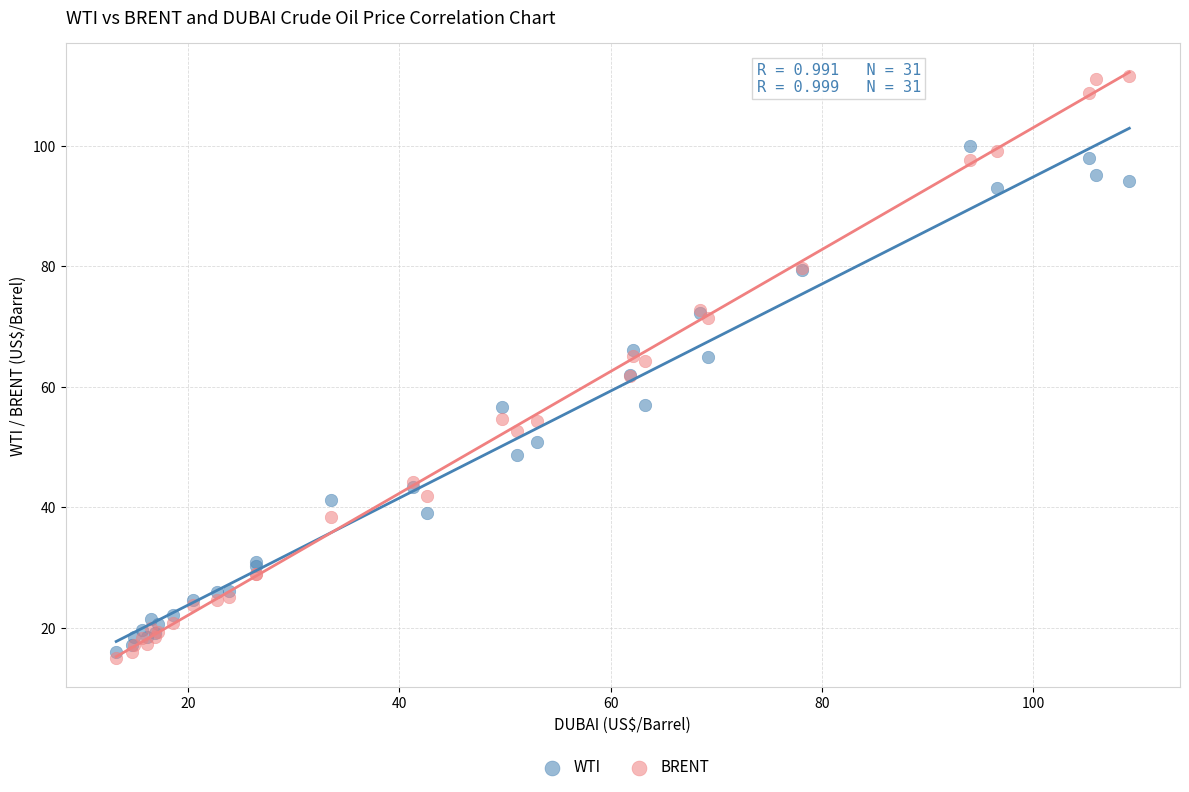

What are all the series names shown in the legend?

WTI, BRENT